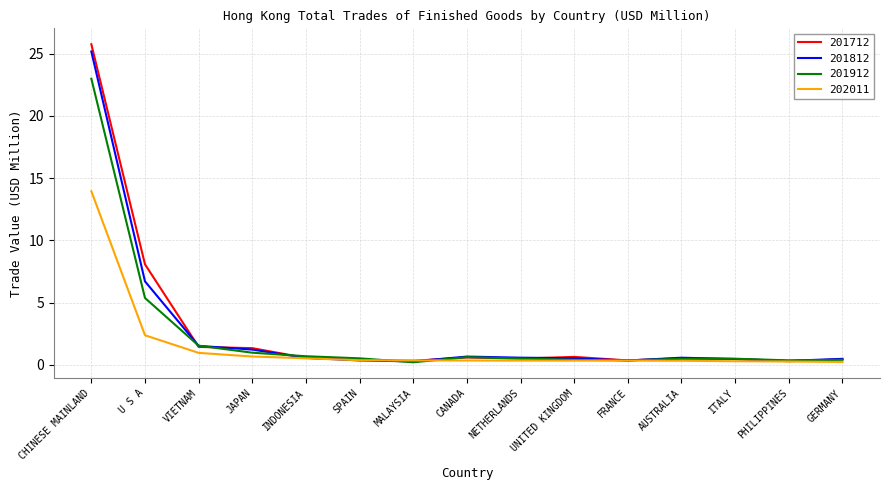

Between CHINESE MAINLAND and VIETNAM, which series saw the biggest shift?

201712